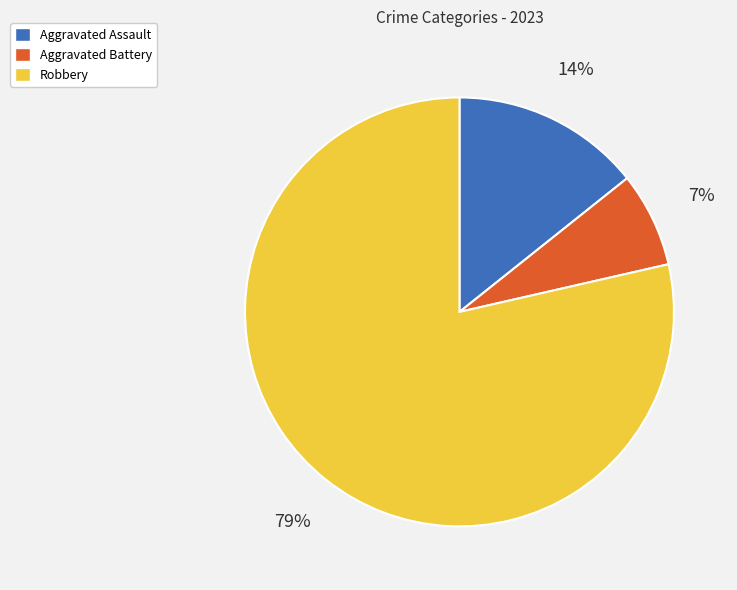

Count the number of slices in the pie.

3